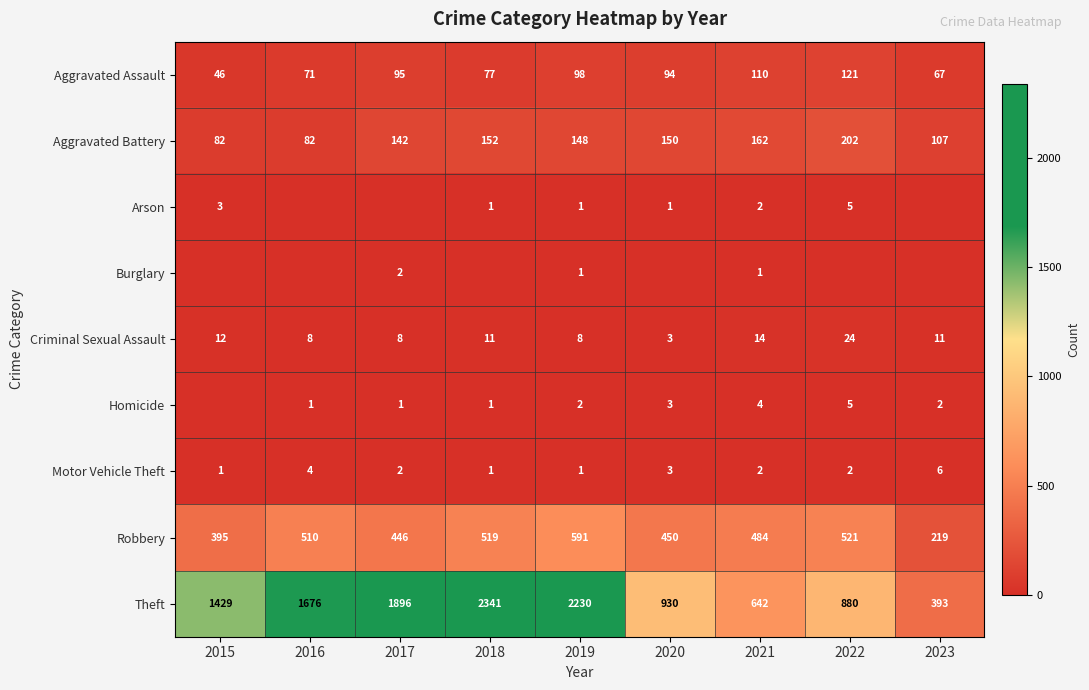

Is the value of Theft at 2021 greater than the value of Aggravated Assault at 2022?

Yes